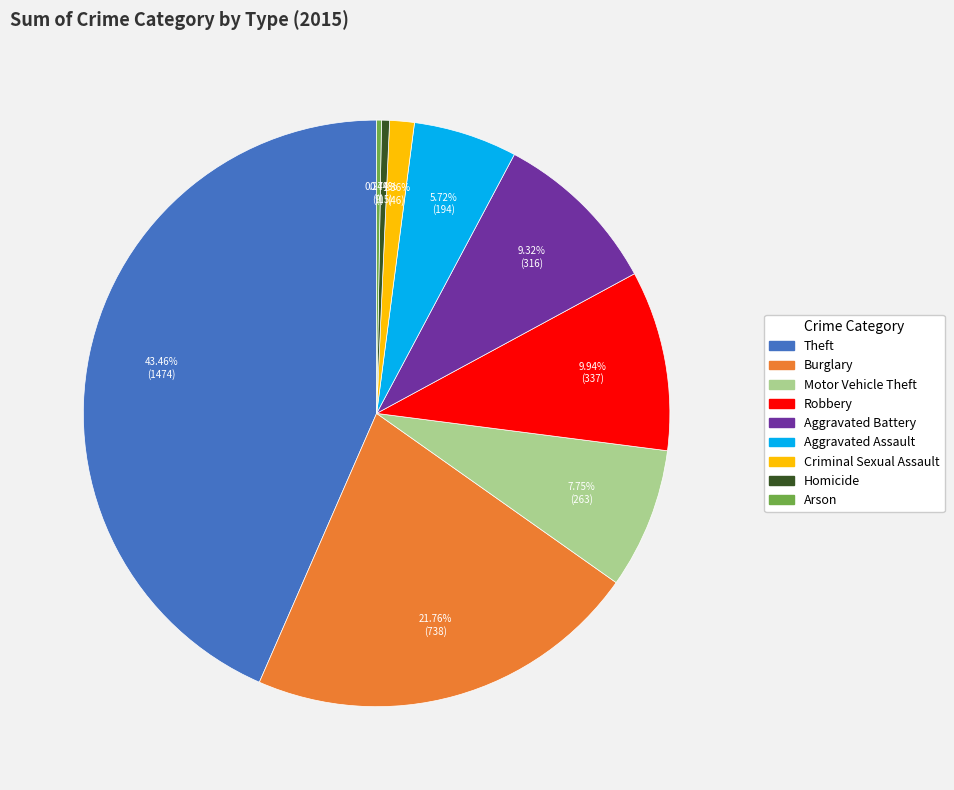

To the nearest percent, what percentage of the pie is Theft?

43%